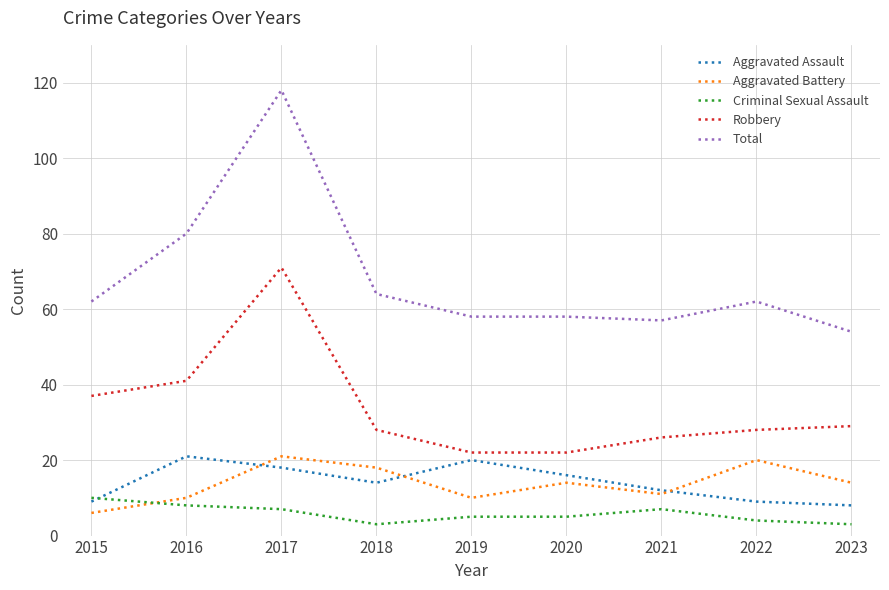

How many lines are shown in the chart?

5